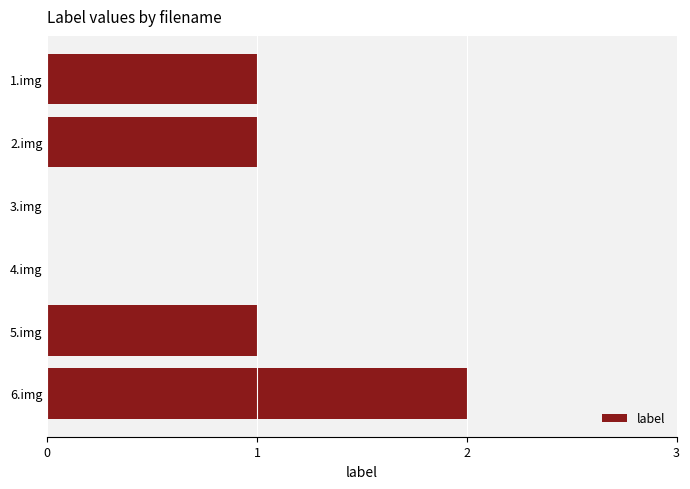

Count the values in the range 0 to 1.

5